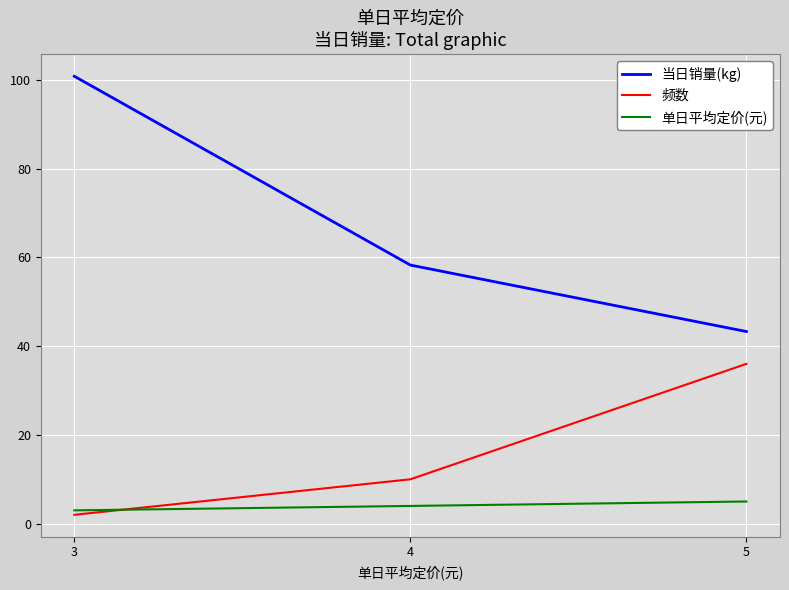

Is the value of 单日平均定价(元) at 4 greater than the value of 频数 at 5?

No